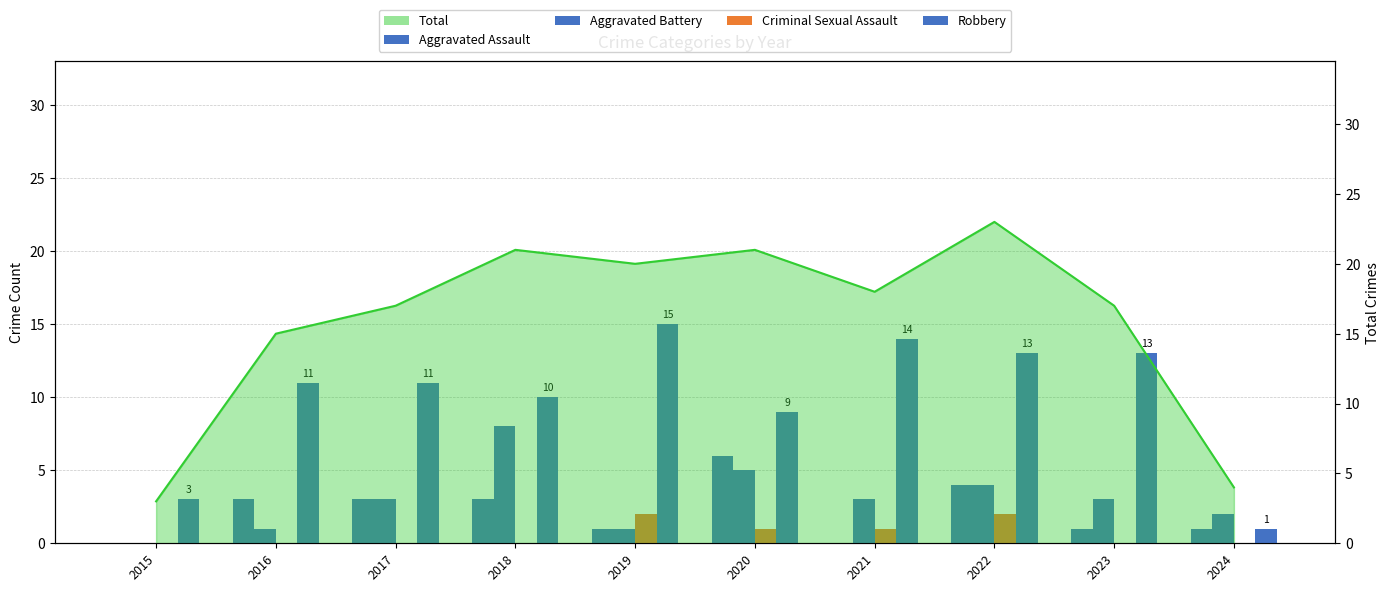

At which label does Aggravated Battery first exceed 3?

2018